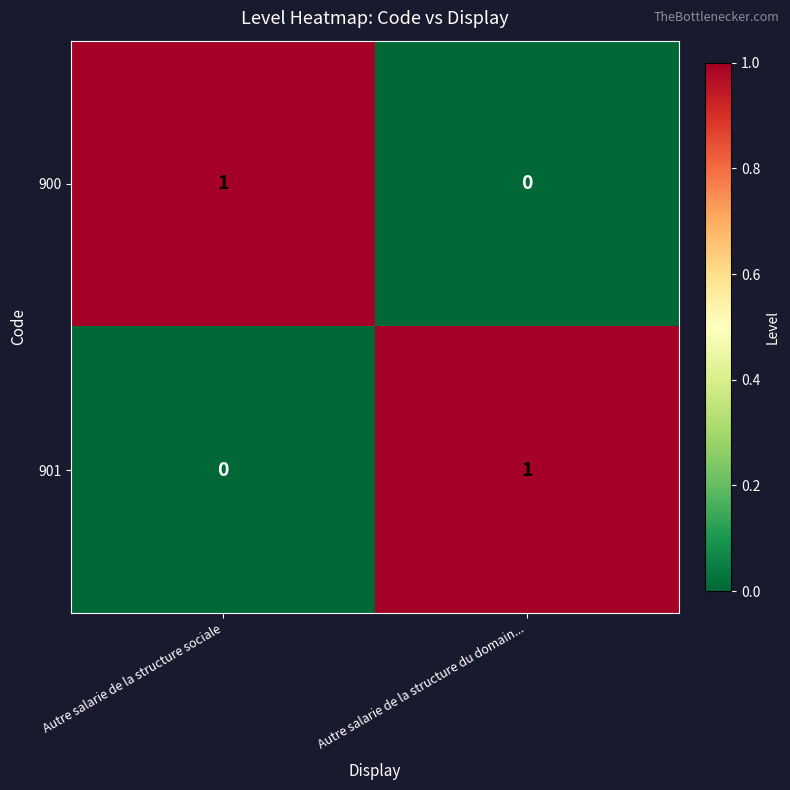

The value of 901 at Autre salarie de la structure sociale is -1. True or false?

False